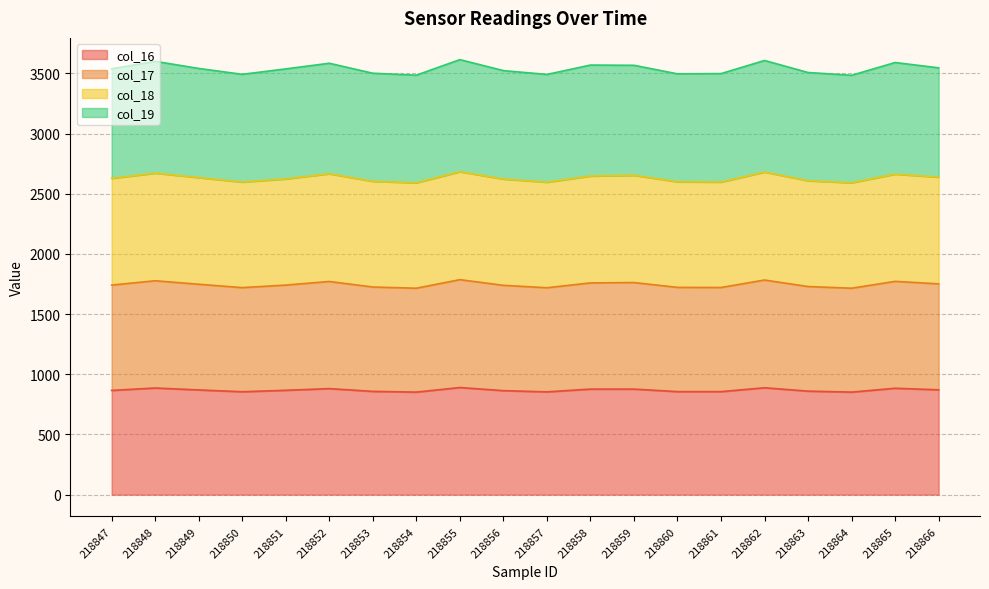

The value of col_16 at 218860 is 856. True or false?

True